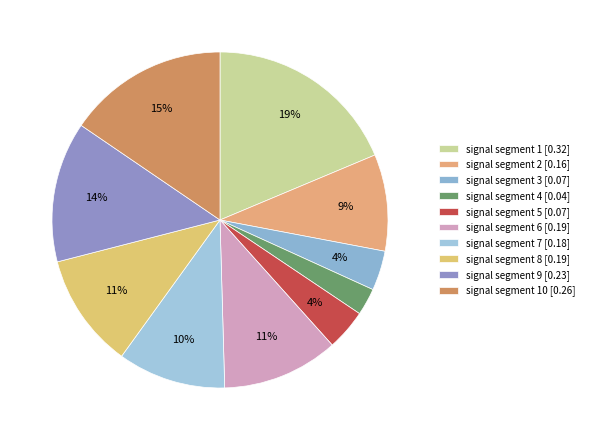

Rank the categories by value from lowest to highest.

signal segment 4, signal segment 3, signal segment 5, signal segment 2, signal segment 7, signal segment 8, signal segment 6, signal segment 9, signal segment 10, signal segment 1